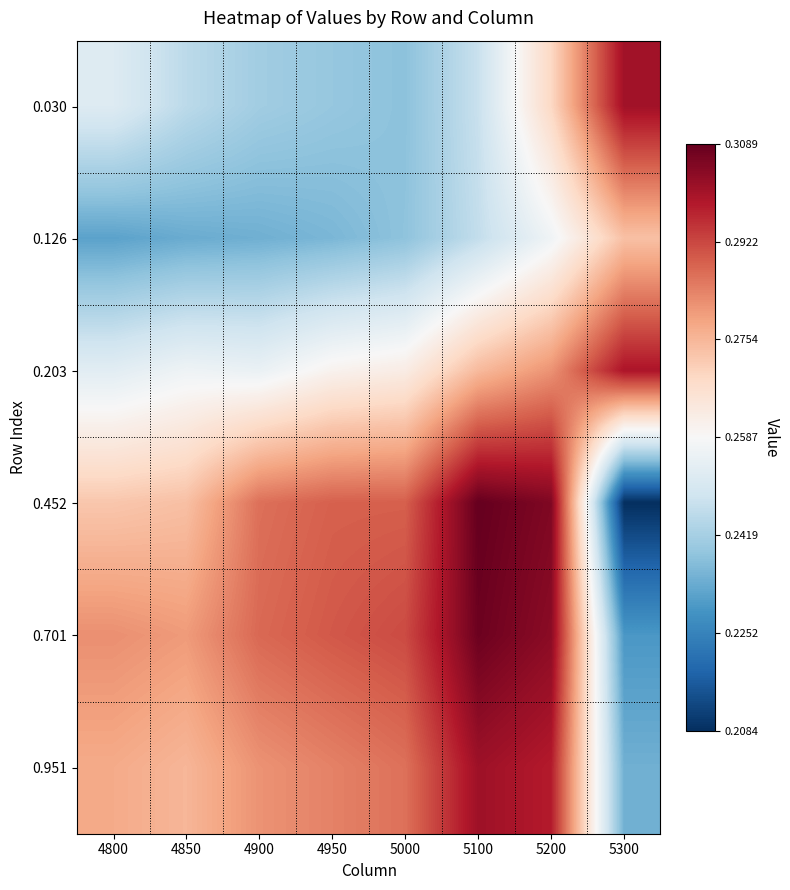

What is the greatest value displayed?

0.3